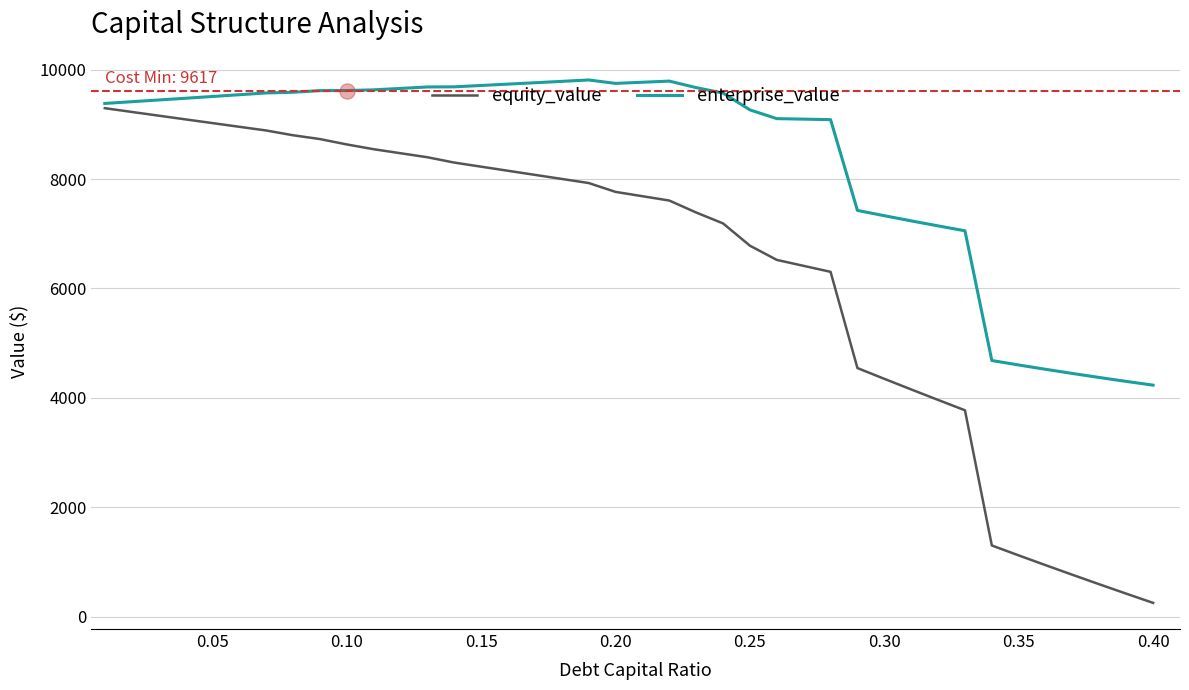

Which series has the largest total across all categories?

enterprise_value